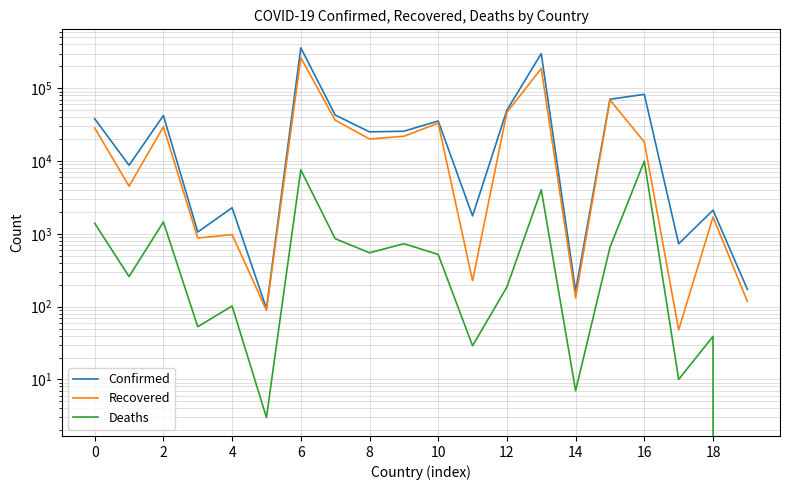

True or false: Recovered and Confirmed intersect in this chart.

False